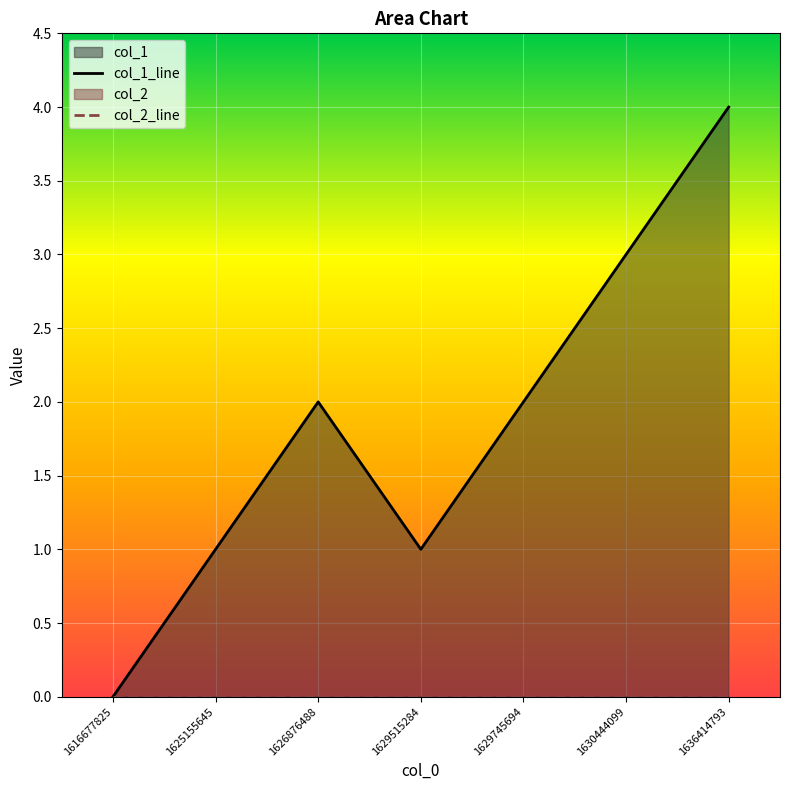

How many lines are shown in the chart?

2